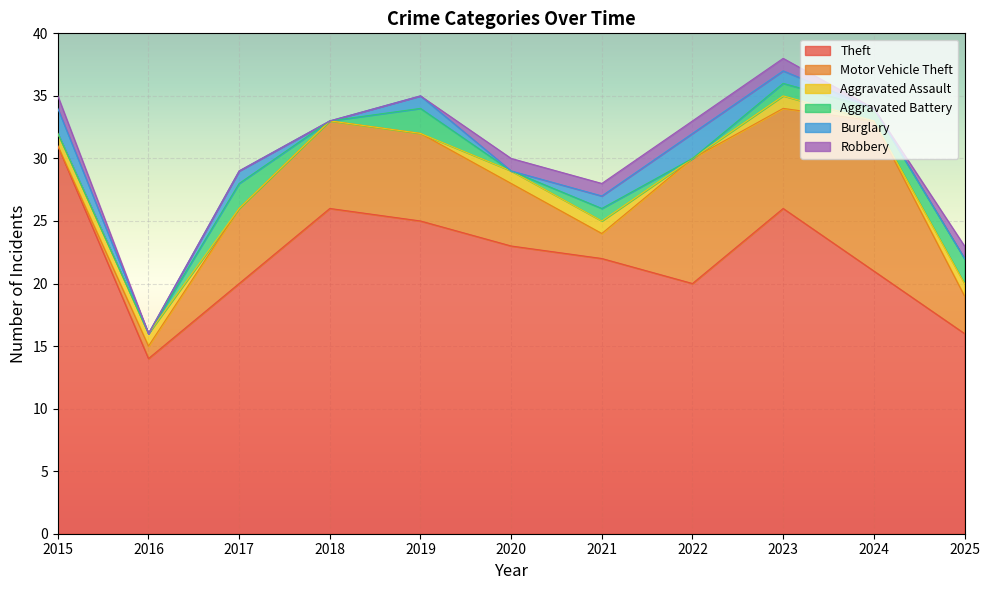

True or false: Motor Vehicle Theft and Aggravated Assault intersect in this chart.

False